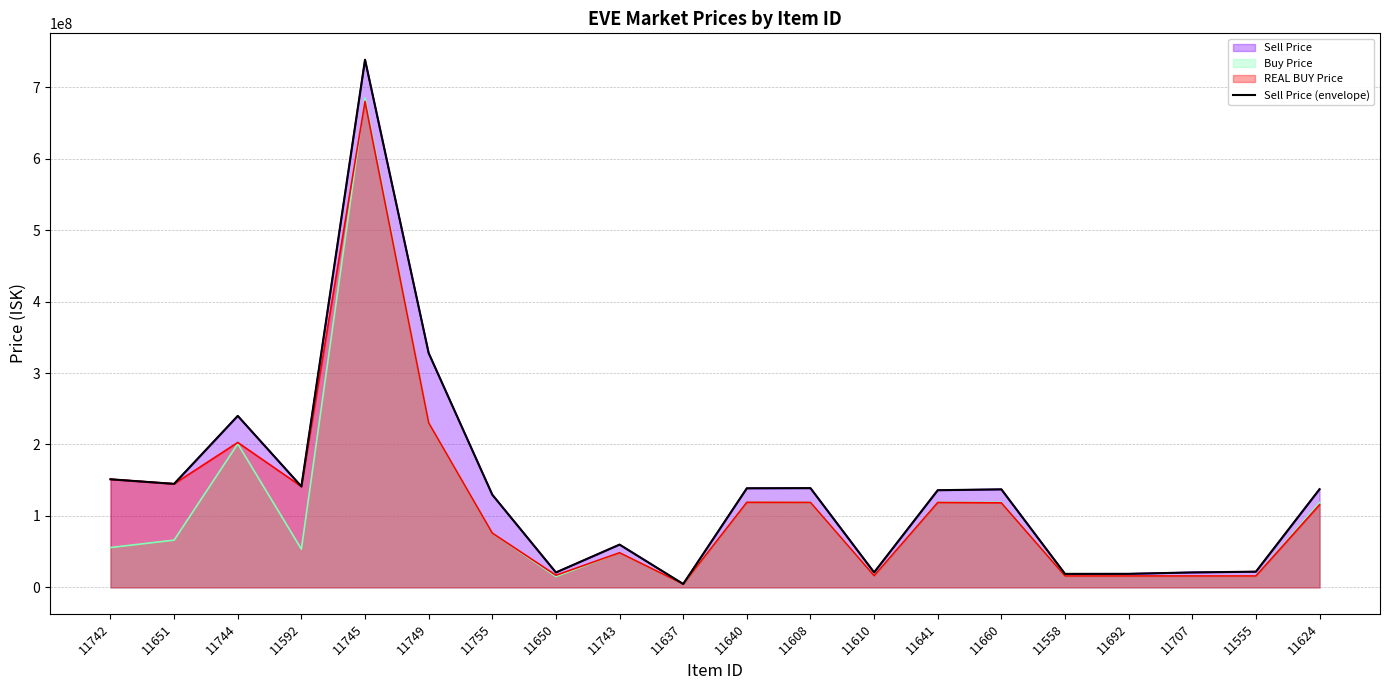

Between 11744 and 11624, which is larger?

11744